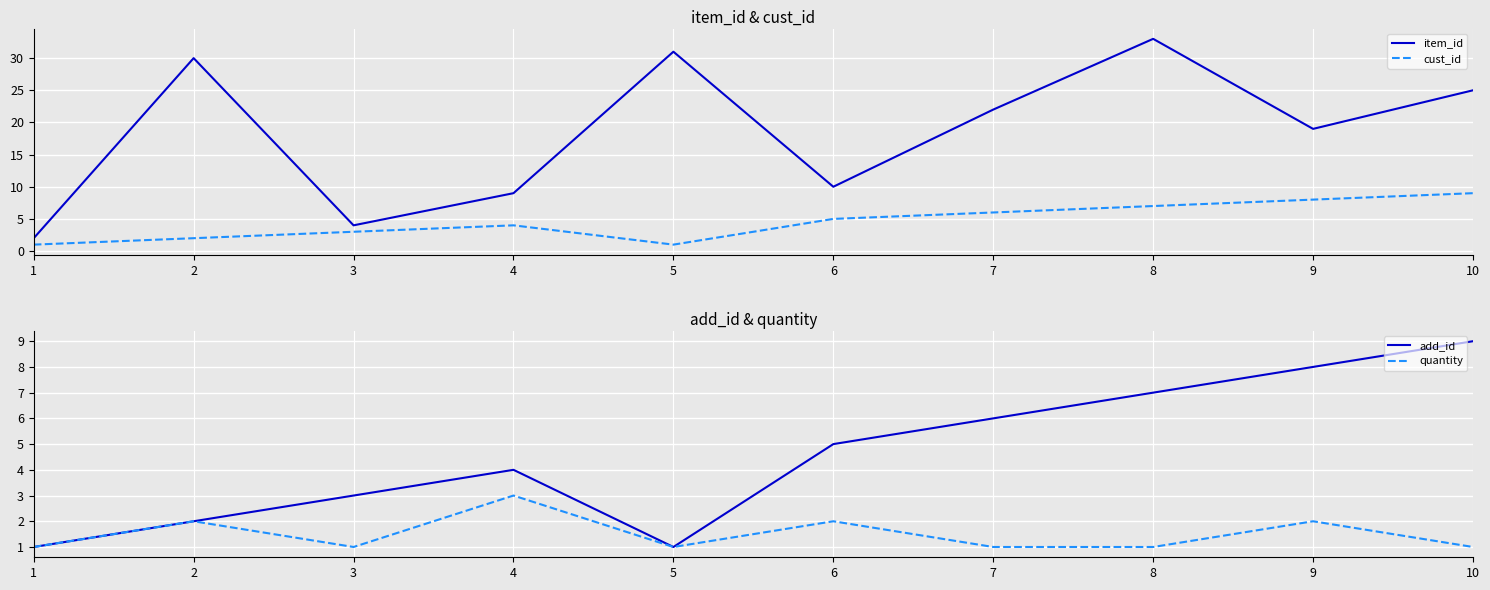

True or false: add_id and cust_id cross at least once.

False